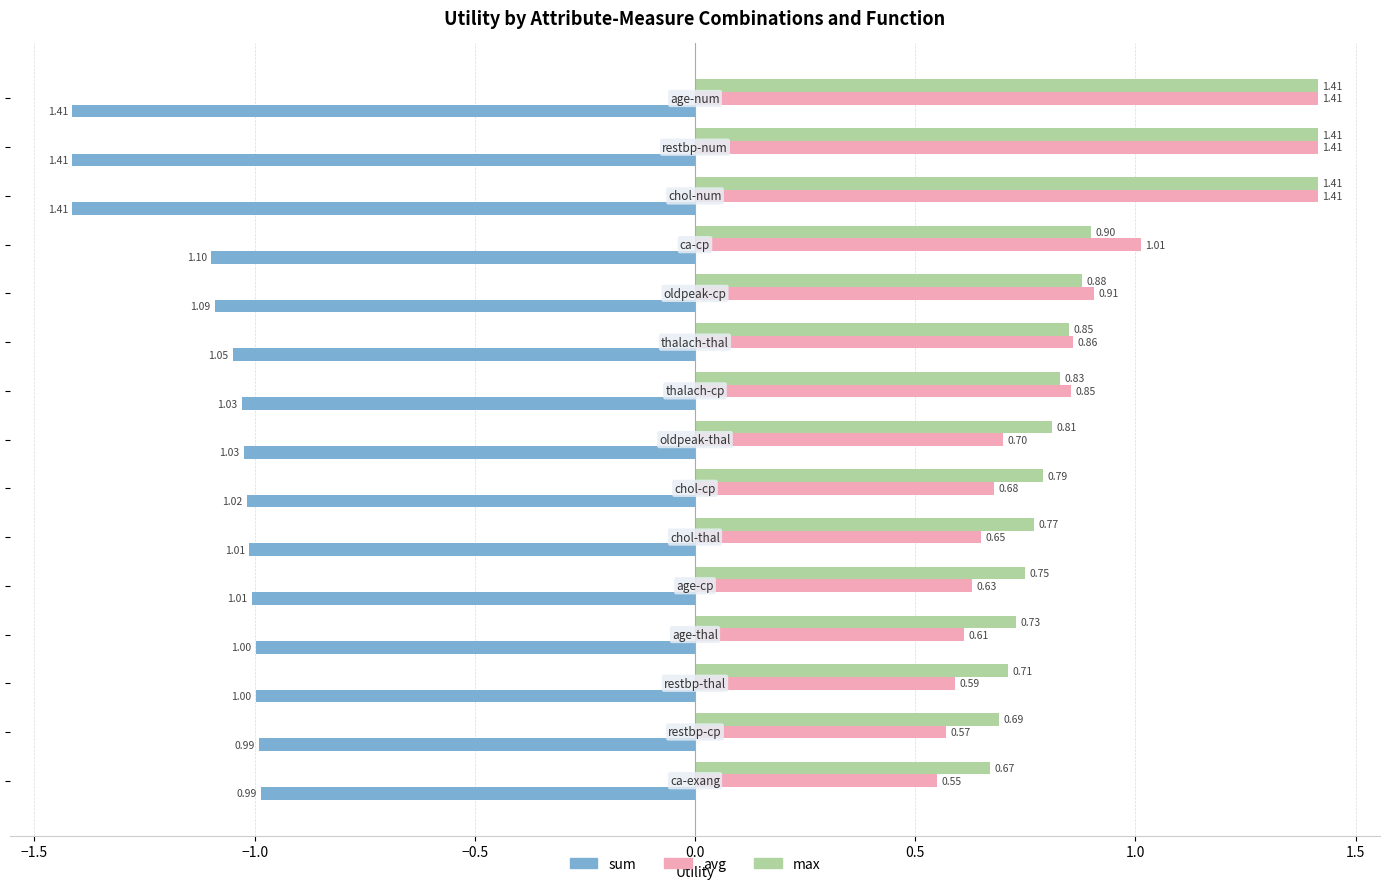

Which series has the largest total across all categories?

max